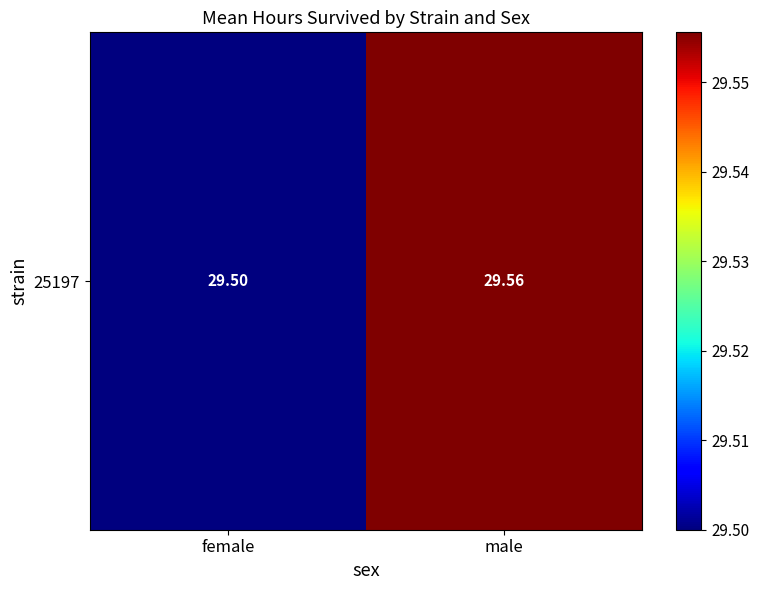

Count the values in the range 29 to 30.

2